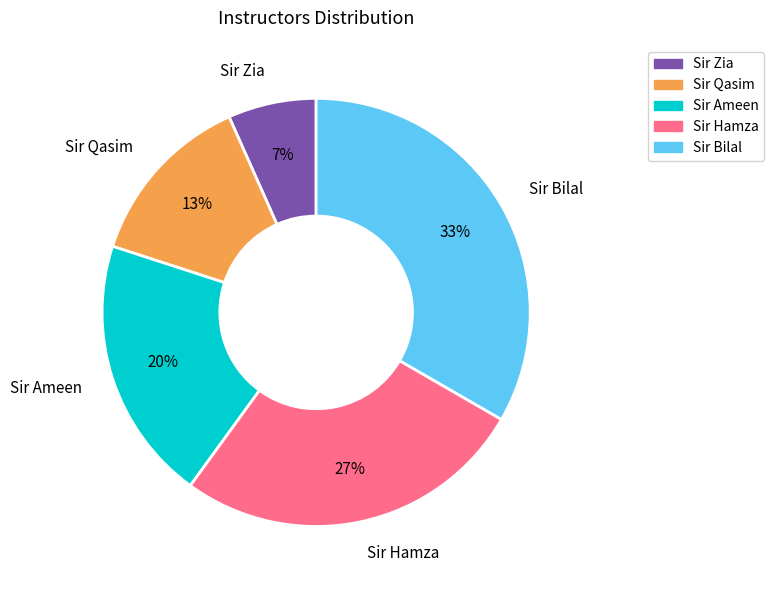

Is there any slice that represents more than half of the pie?

No